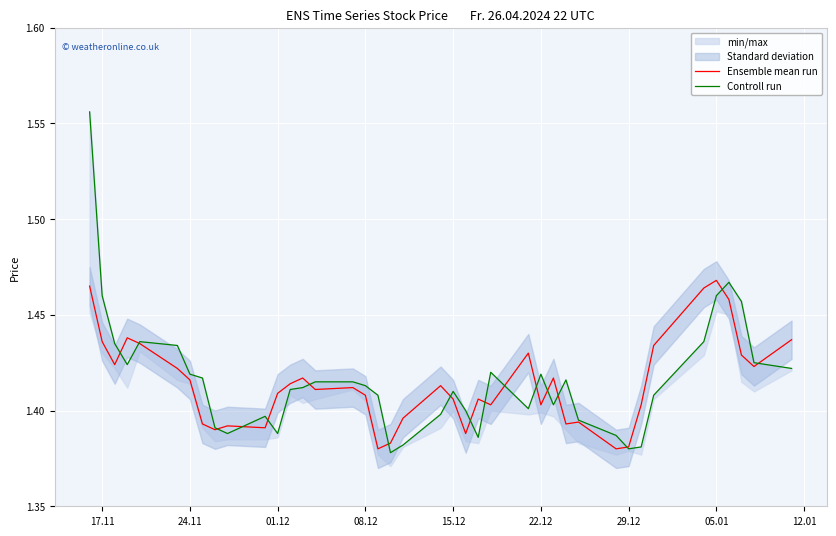

True or false: Ensemble mean run has a value of 0.7 at 17.11.

False